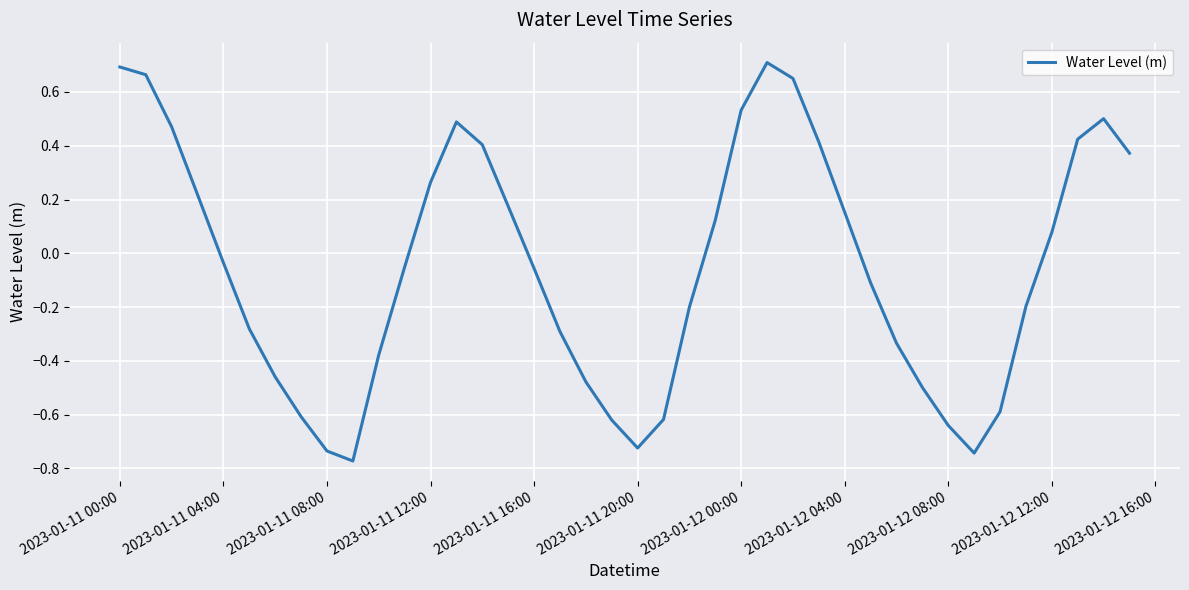

Where does the data first go above 0?

2023-01-11 00:00